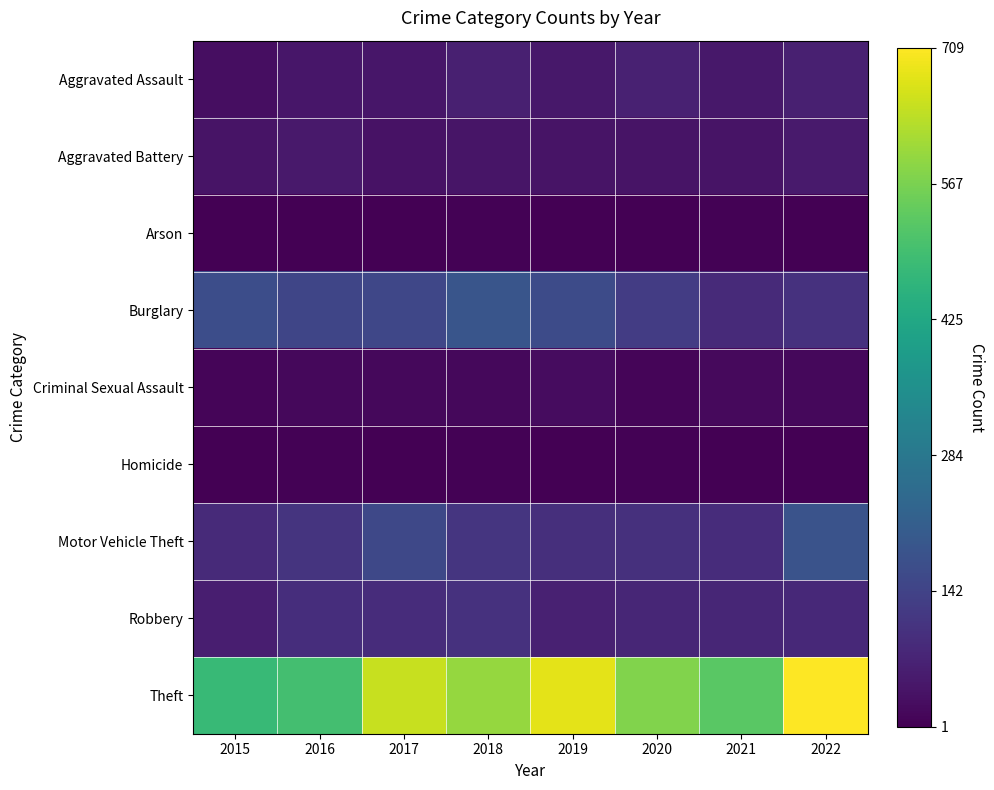

Reading left to right, list all the values displayed in this chart.

Aggravated Assault: 2015=0.0	2016=0.1	2017=0.1	2018=0.1	2019=0.1	2020=0.1	2021=0.1	2022=0.1
Aggravated Battery: 2015=0.1	2016=0.1	2017=0.0	2018=0.1	2019=0.1	2020=0.1	2021=0.1	2022=0.1
Arson: 2015=0.0	2016=0.0	2017=0.0	2018=0.0	2019=0.0	2020=0.0	2021=0.0	2022=0.0
Burglary: 2015=0.2	2016=0.2	2017=0.2	2018=0.3	2019=0.2	2020=0.2	2021=0.1	2022=0.1
Criminal Sexual Assault: 2015=0.0	2016=0.0	2017=0.0	2018=0.0	2019=0.0	2020=0.0	2021=0.0	2022=0.0
Homicide: 2015=0.0	2016=0.0	2017=0.0	2018=0.0	2019=0.0	2020=0.0	2021=0.0	2022=0.0
Motor Vehicle Theft: 2015=0.1	2016=0.1	2017=0.2	2018=0.2	2019=0.1	2020=0.1	2021=0.1	2022=0.3
Robbery: 2015=0.1	2016=0.1	2017=0.1	2018=0.1	2019=0.1	2020=0.1	2021=0.1	2022=0.1
Theft: 2015=0.7	2016=0.7	2017=0.9	2018=0.8	2019=1.0	2020=0.8	2021=0.7	2022=1.0